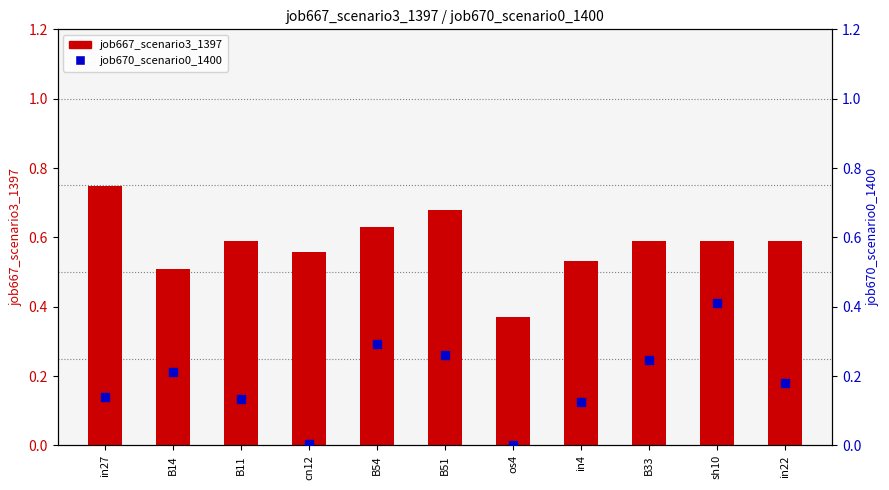

Is the value of job670_scenario0_1400 at B51 greater than the value of job667_scenario3_1397 at in4?

No